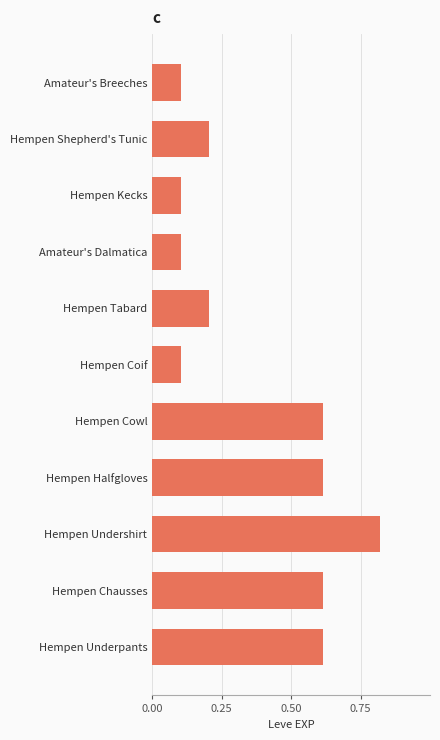

What is the minimum value shown in the chart?

0.1